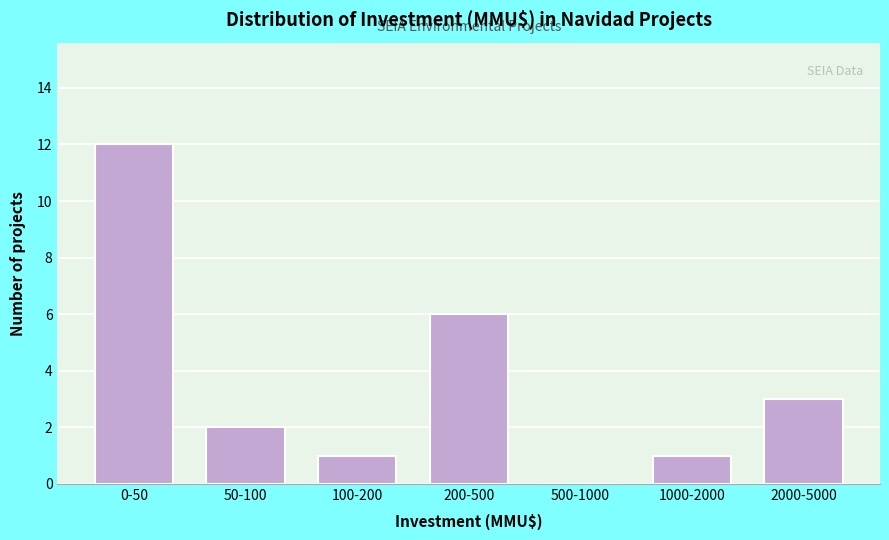

Reading right to left, list all the values displayed in this chart.

2000-5000=3	1000-2000=1	500-1000=0	200-500=6	100-200=1	50-100=2	0-50=12